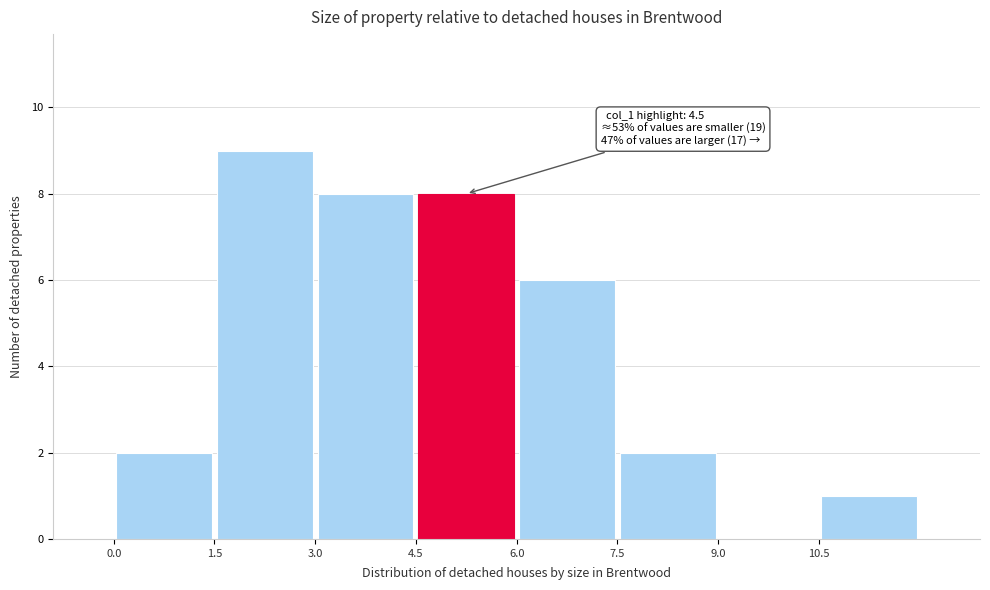

Which range on the x-axis has the tallest bar?

1.5 to 3.0